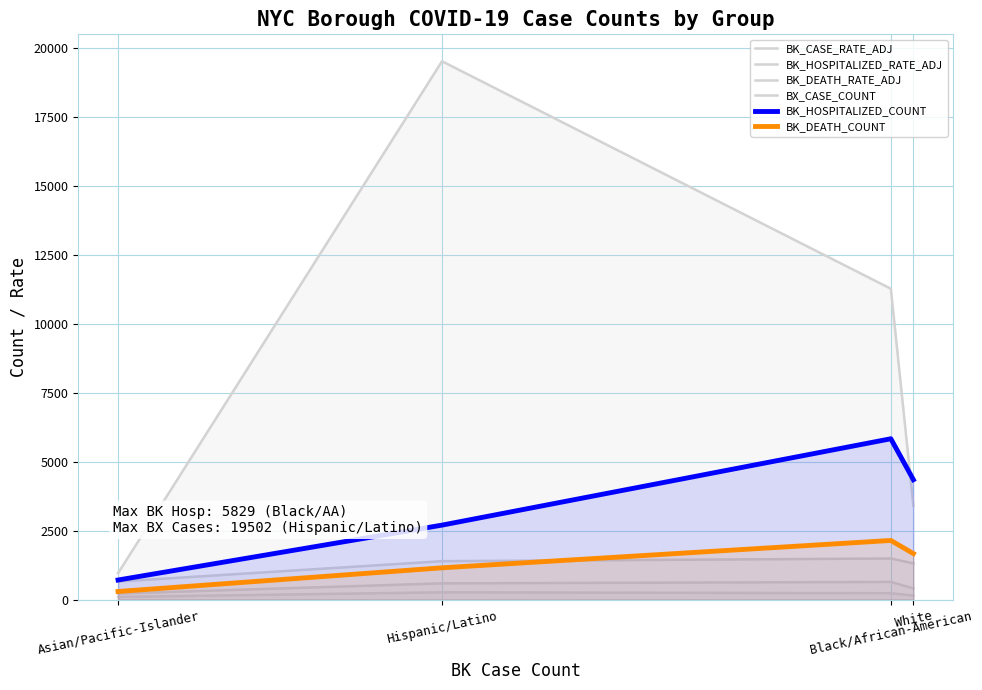

Is it true that BK_DEATH_RATE_ADJ equals 401.8 at Hispanic/Latino?

False